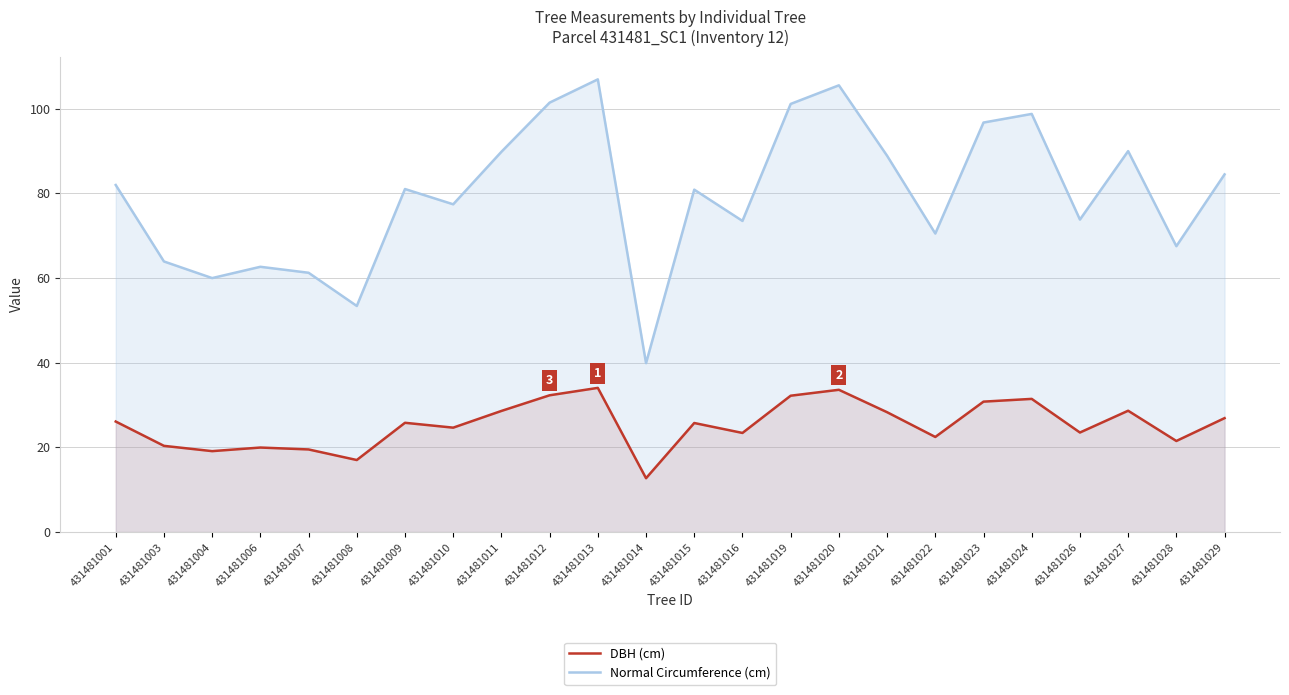

At which label does Normal Circumference (cm) first exceed 81?

431481001